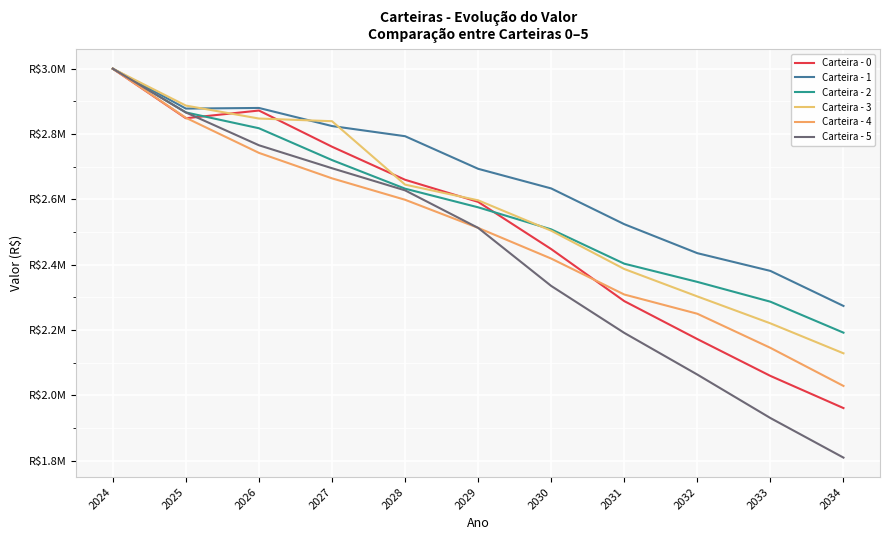

Is this an area chart (filled region under the line)?

No